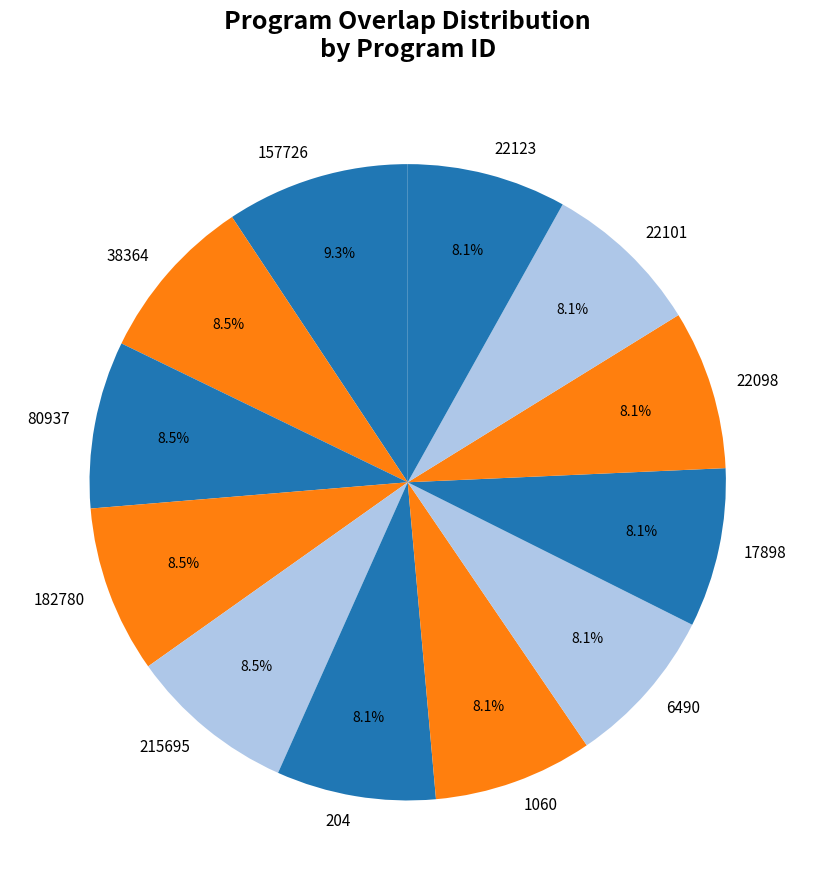

Is it true that 157726 is 9% of the pie?

True